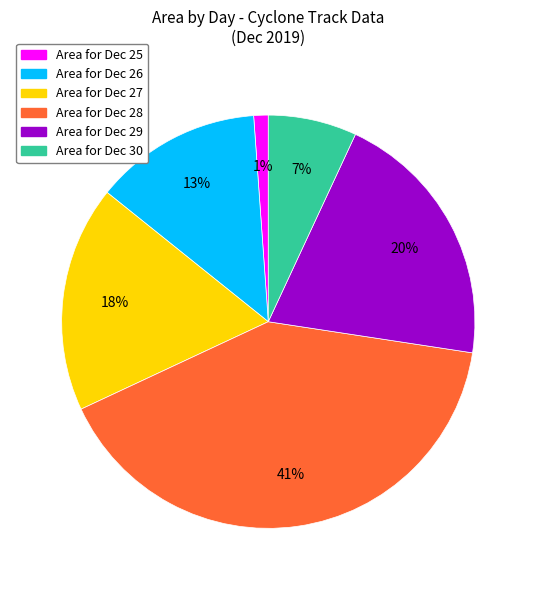

Does Area for Dec 27 account for over 50% of the chart?

No